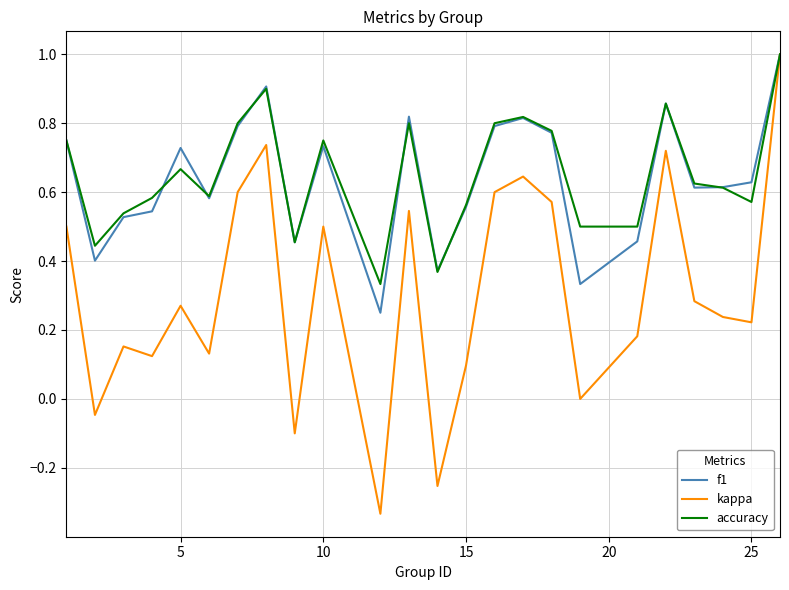

What is the maximum value shown in the chart?

1.0